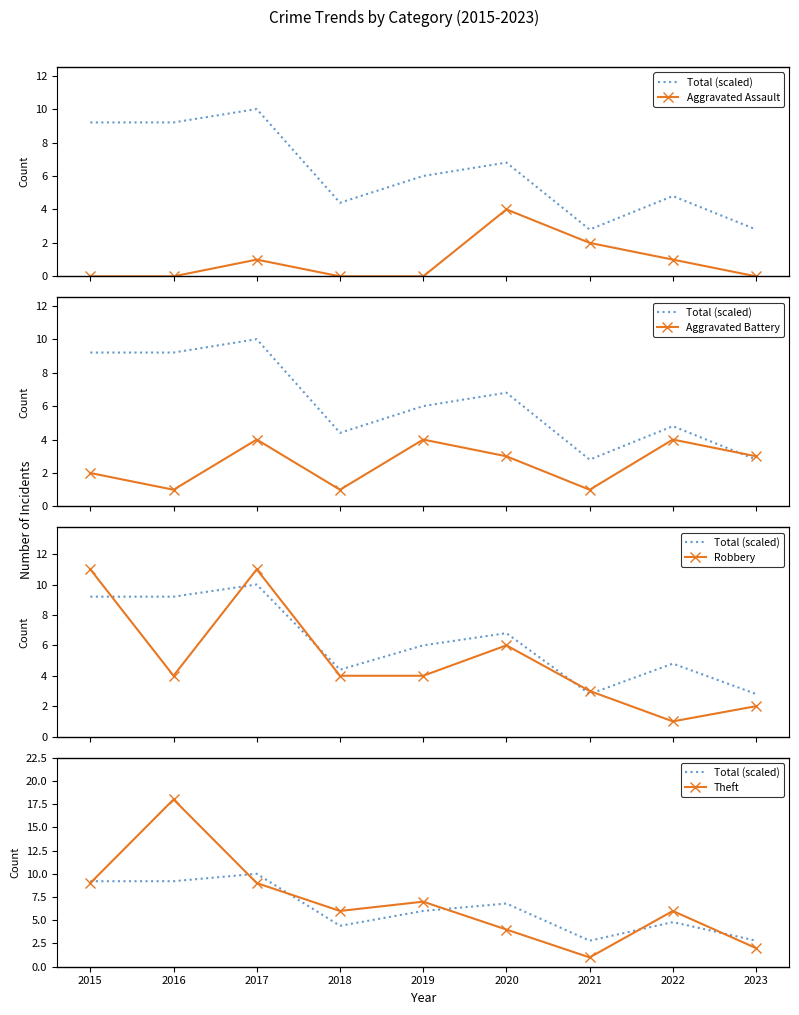

How many interior local valleys does the Theft series have?

2